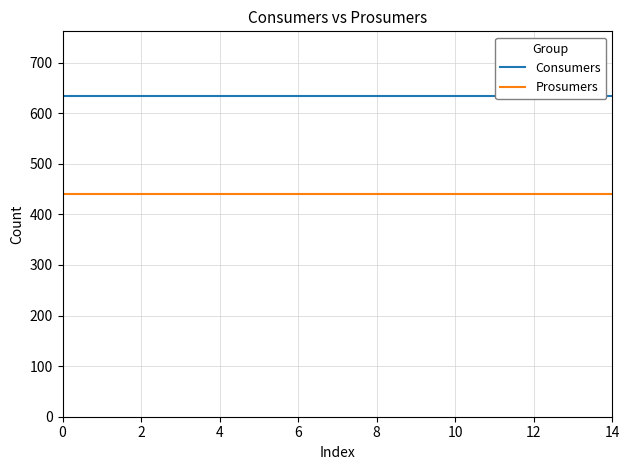

How many series are shown in this chart?

2